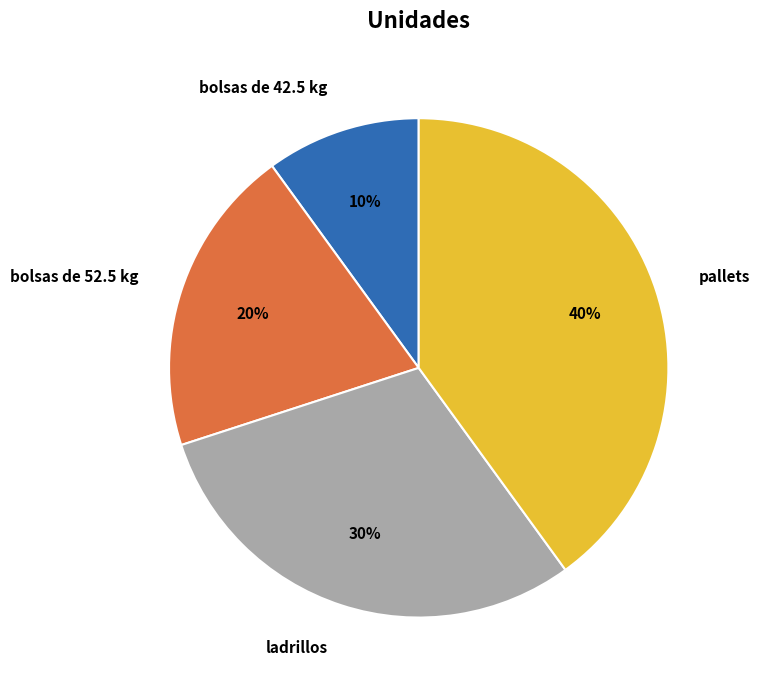

Does bolsas de 52.5 kg represent more than half of the total?

No